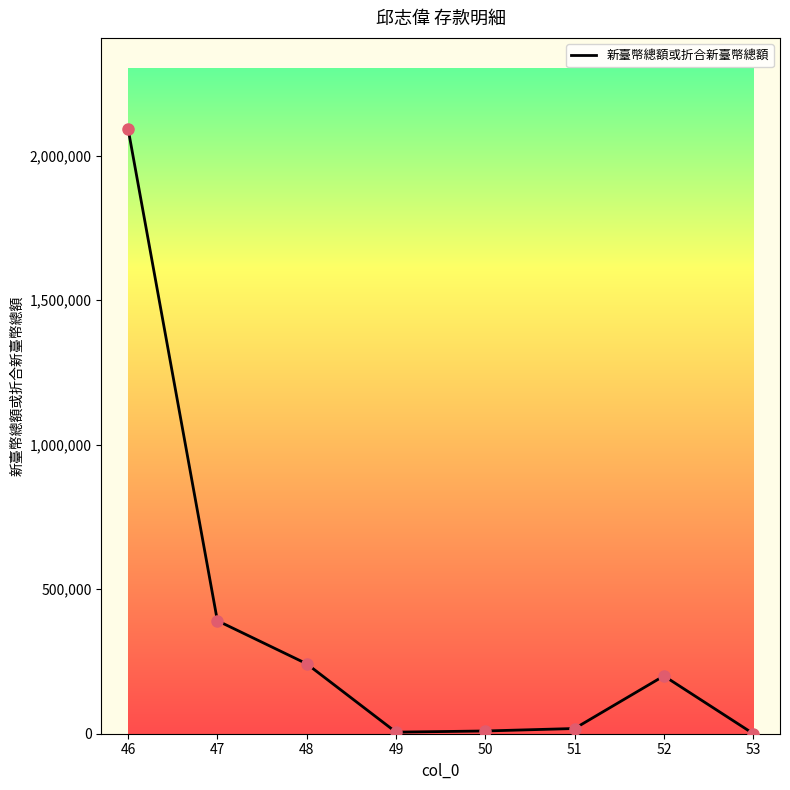

Approximately how many times larger is the value at 51 compared to 50?

1.9